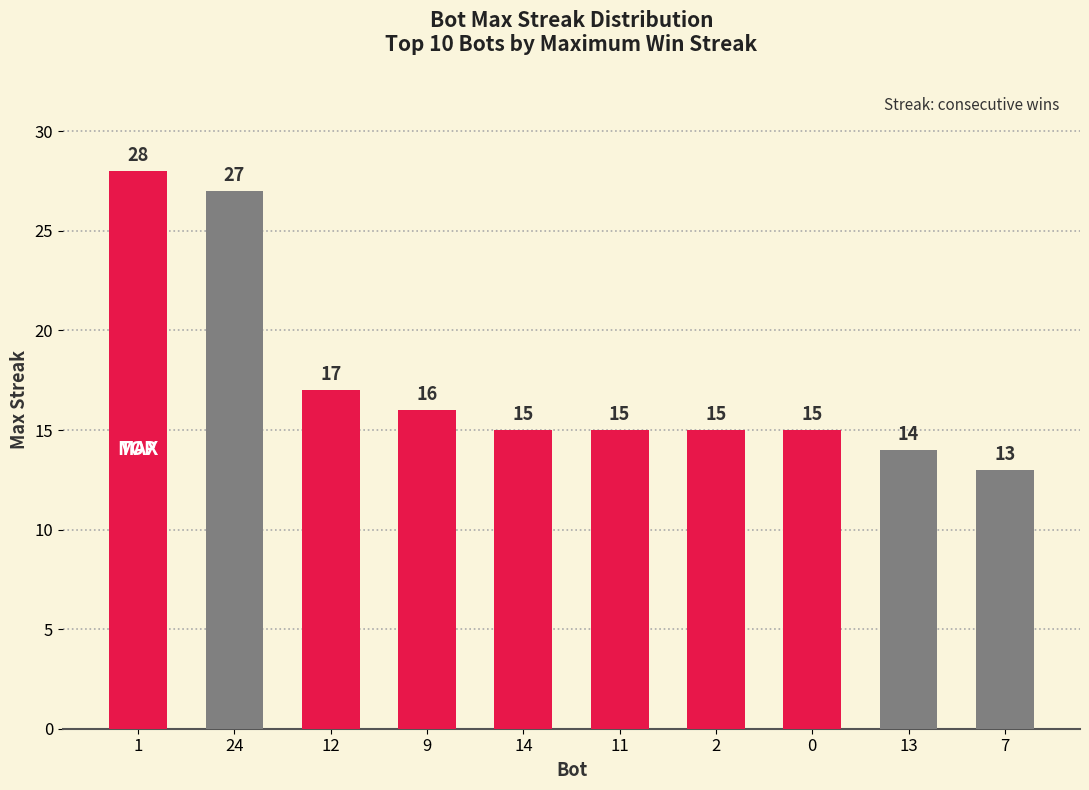

How many values are below 15?

2